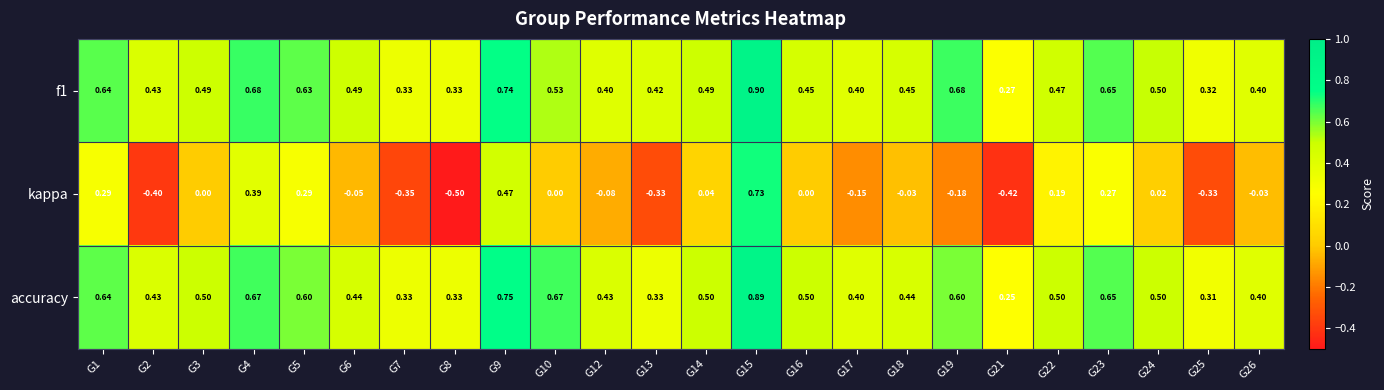

Which series has the widest spread of values?

kappa